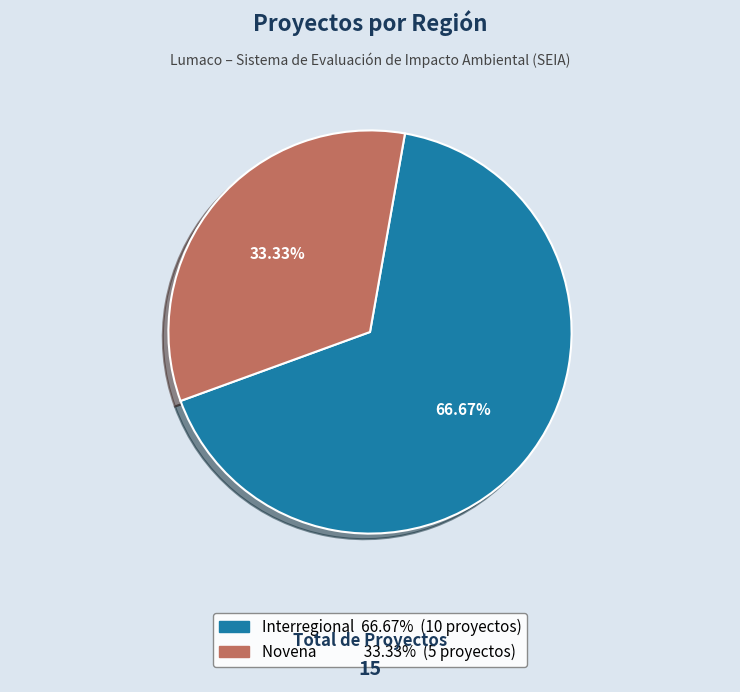

Does any single category account for the majority?

Yes